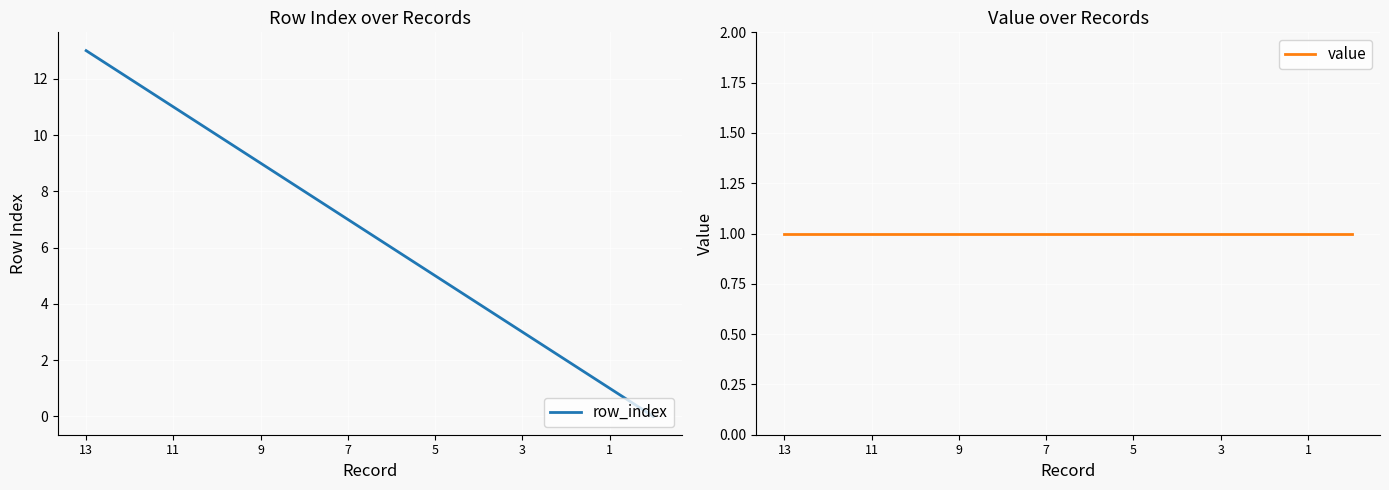

Is it true that row_index equals 7 at 7?

True